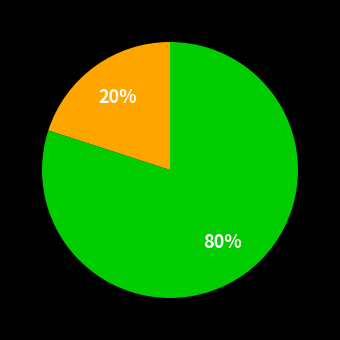

How many slices are in this pie chart?

2